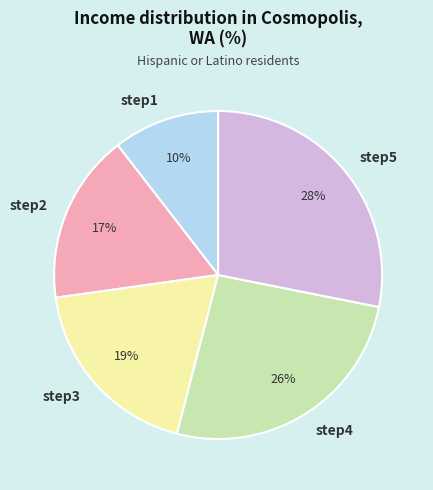

Approximately how many times larger is the value at step1 compared to step5?

0.4